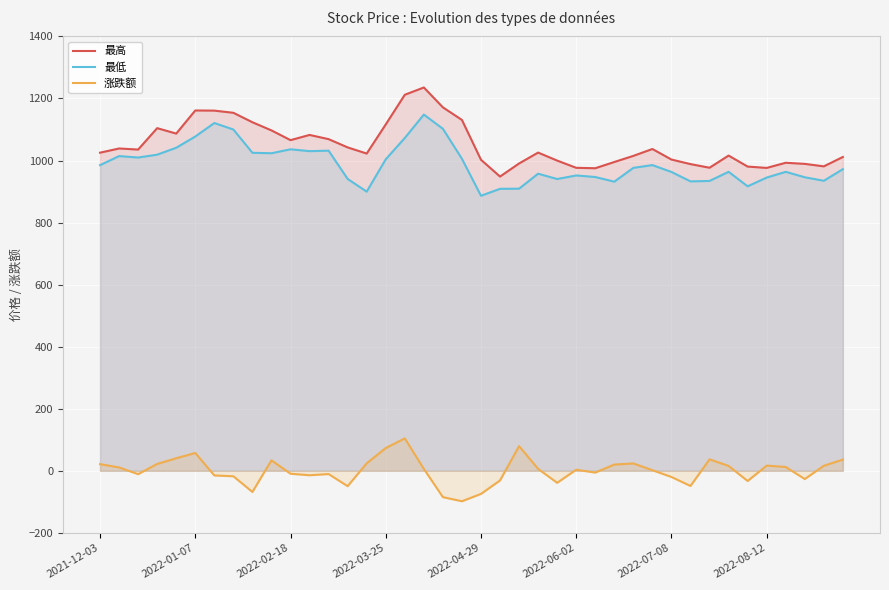

The value of 最高 at 2022-06-02 is 976.5. True or false?

True